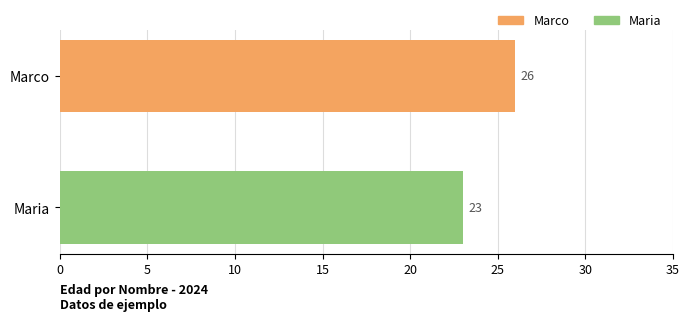

List the labels in order of value, largest first.

Marco, Maria